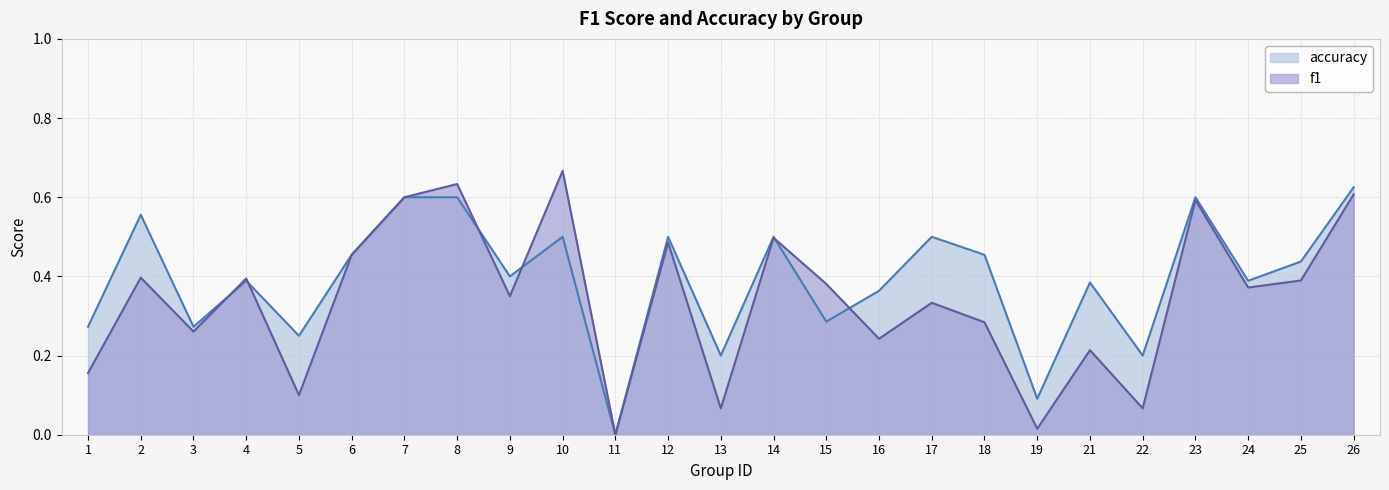

Which series has the largest total across all categories?

accuracy